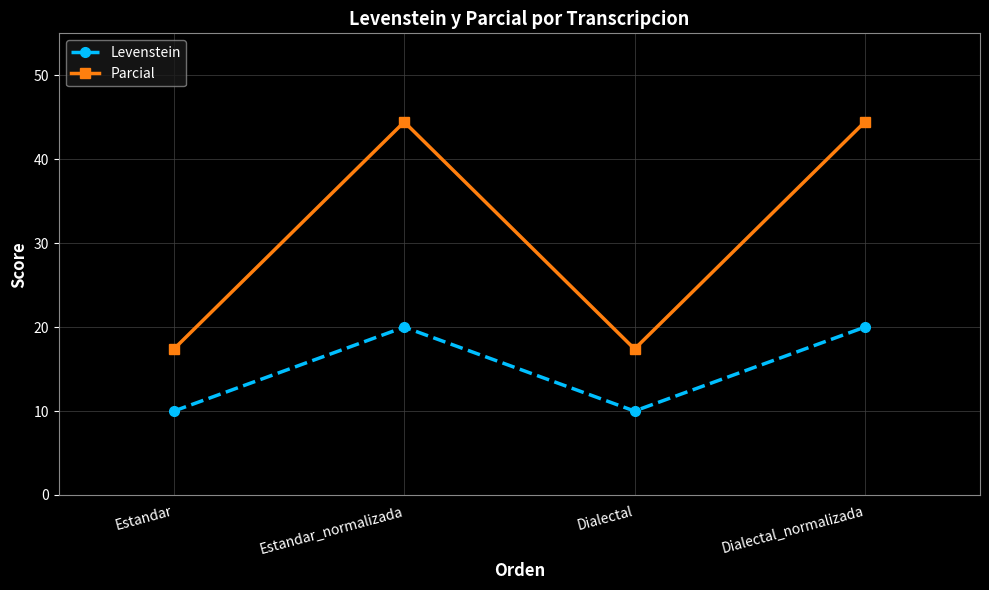

What is the sum of all Levenstein values?

60.0